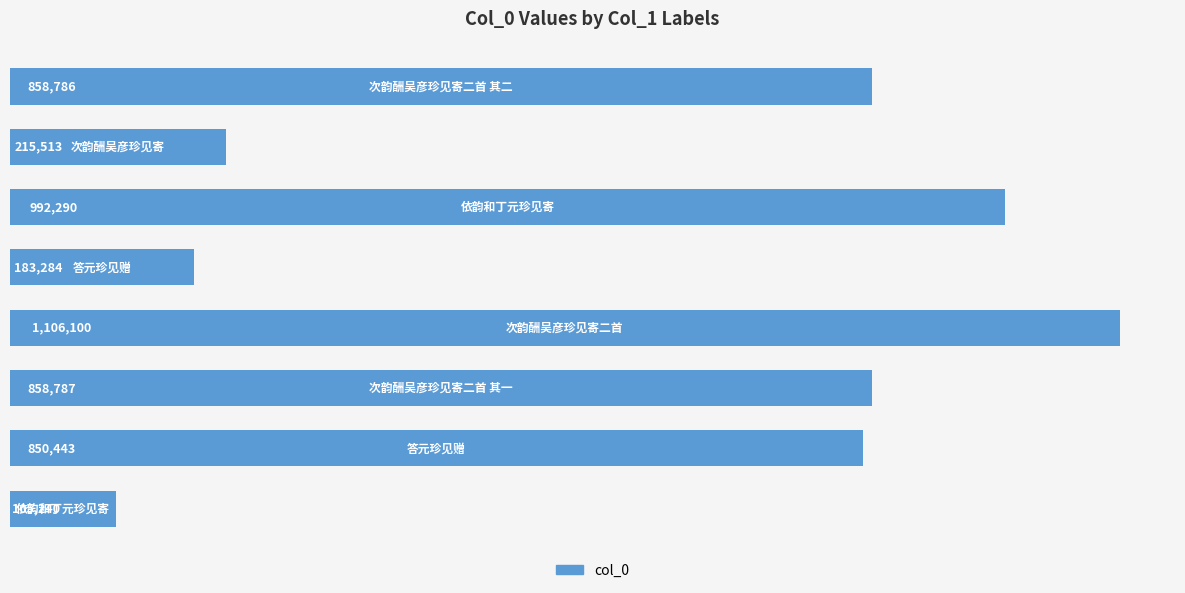

What is the difference between the maximum and second lowest values?

922816